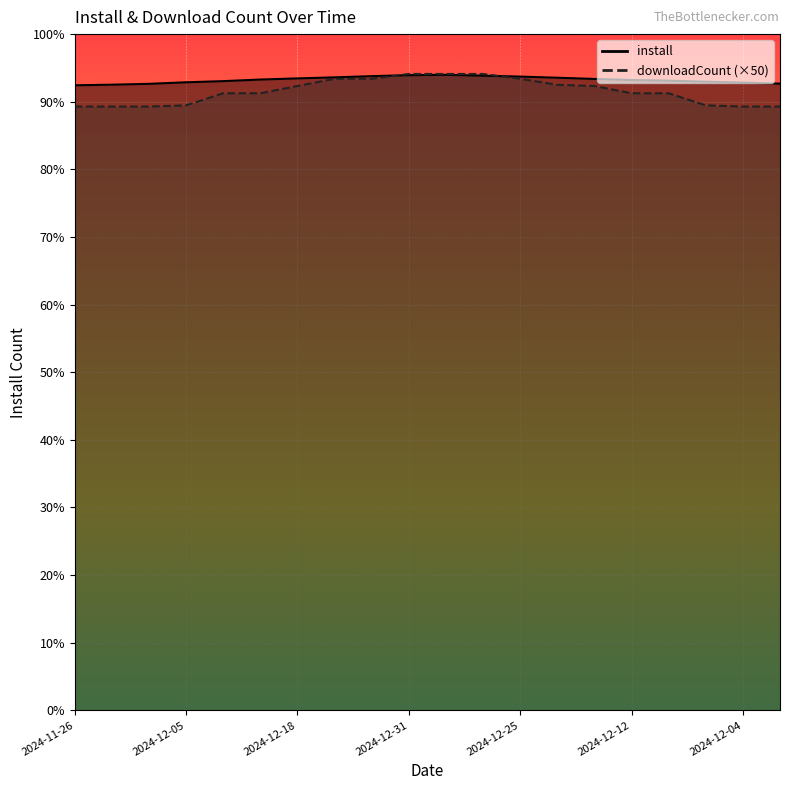

Does the chart display data point markers on the line(s)?

No